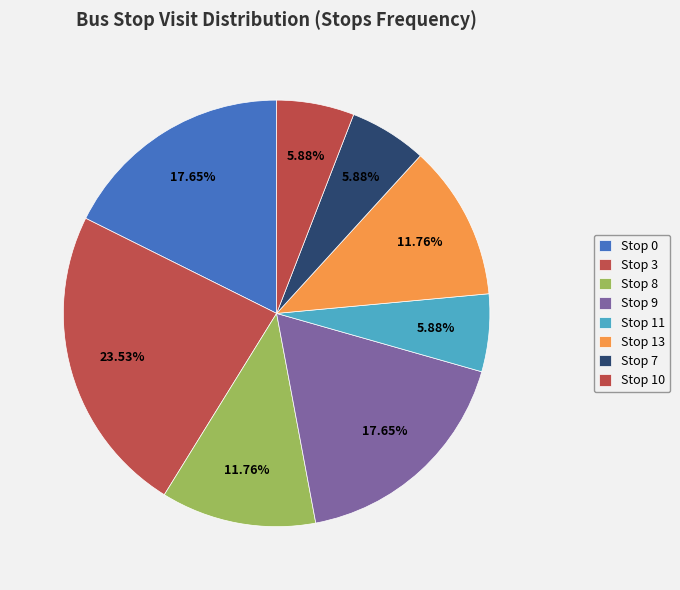

Between Stop 3 and Stop 8, which is larger?

Stop 3